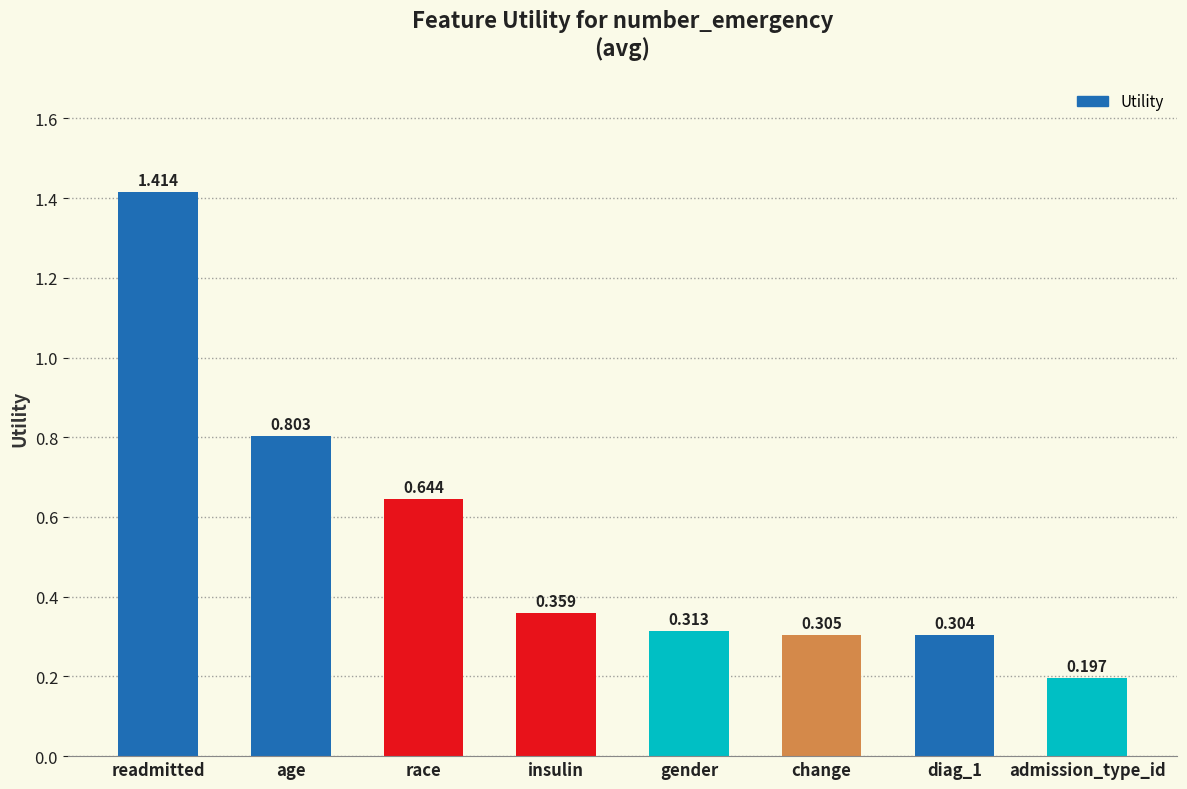

Which label corresponds to the largest value in the chart?

readmitted